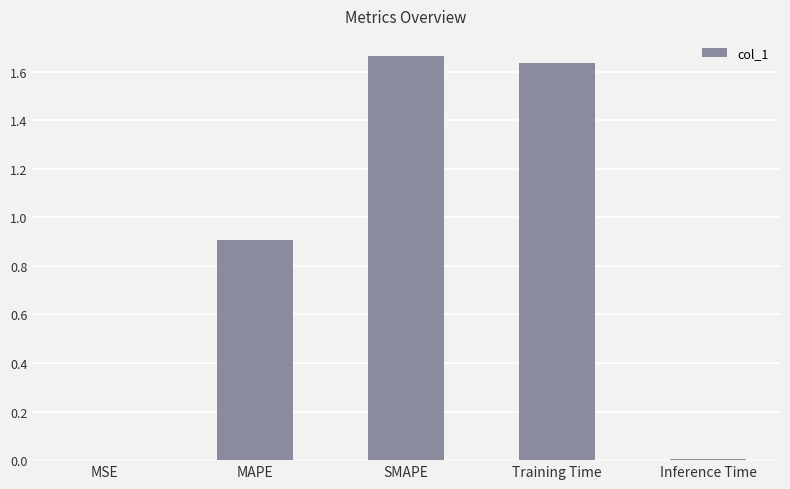

Which label corresponds to the largest value in the chart?

SMAPE